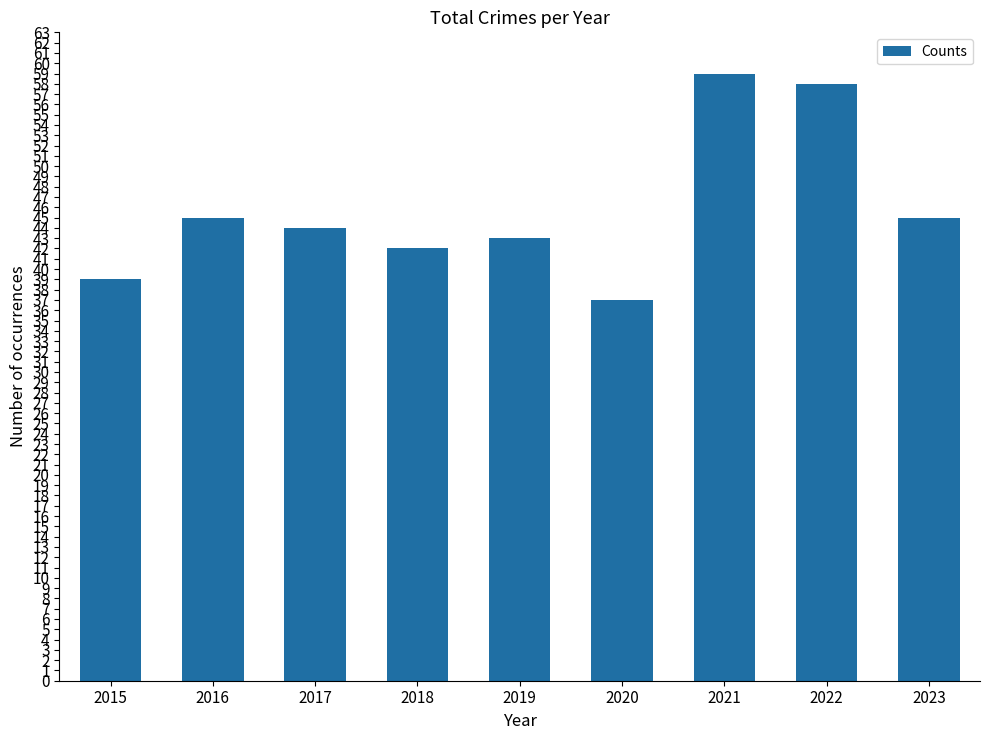

The value at 2023 is 63. True or false?

False